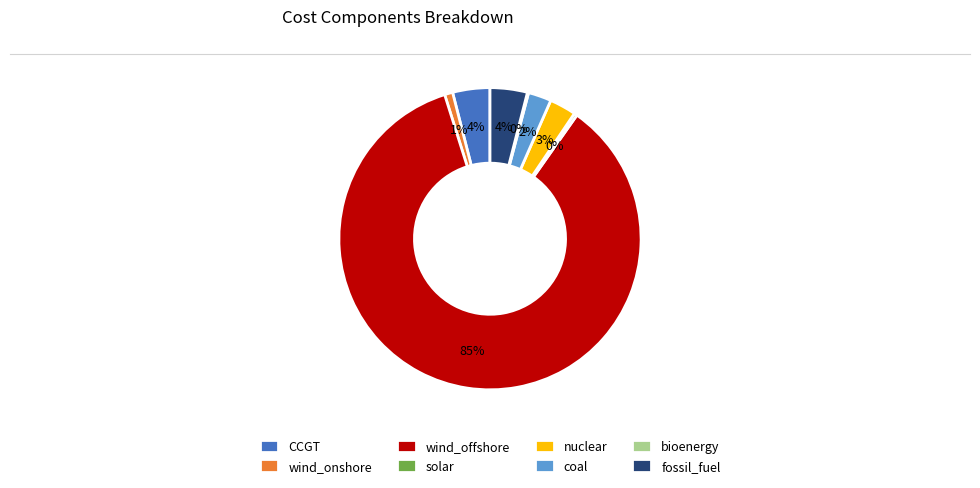

Combined, do fossil_fuel and coal account for over 50%?

No